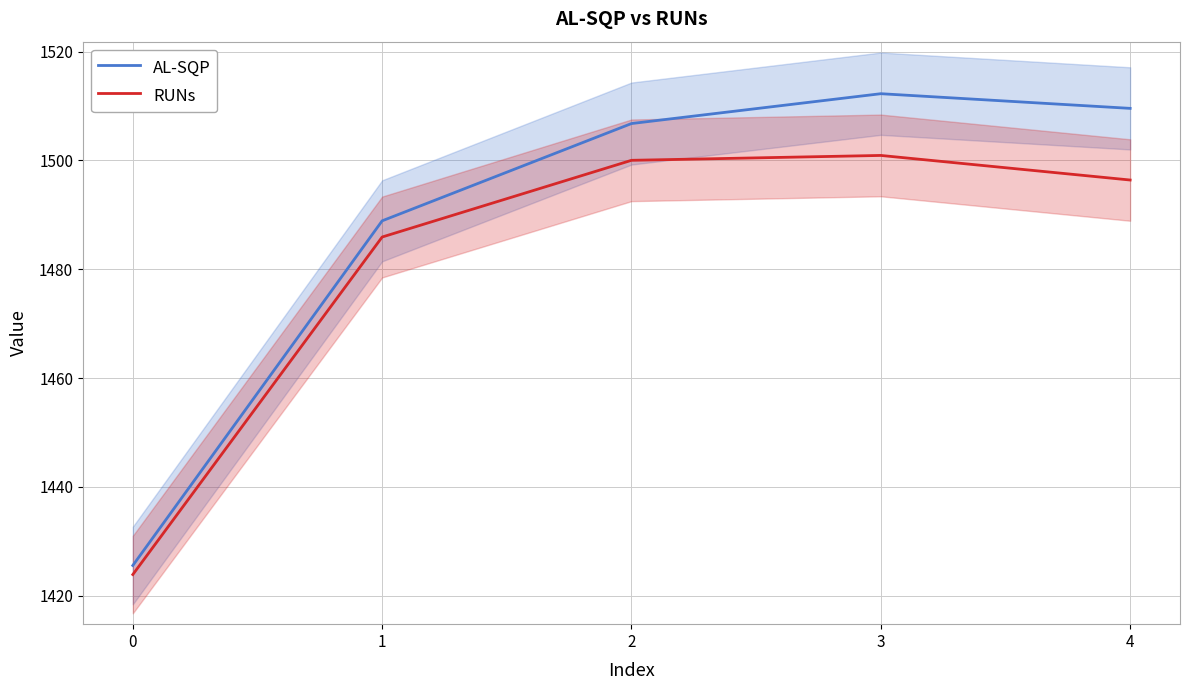

What is the difference between the maximum and minimum values in the AL-SQP series?

86.7